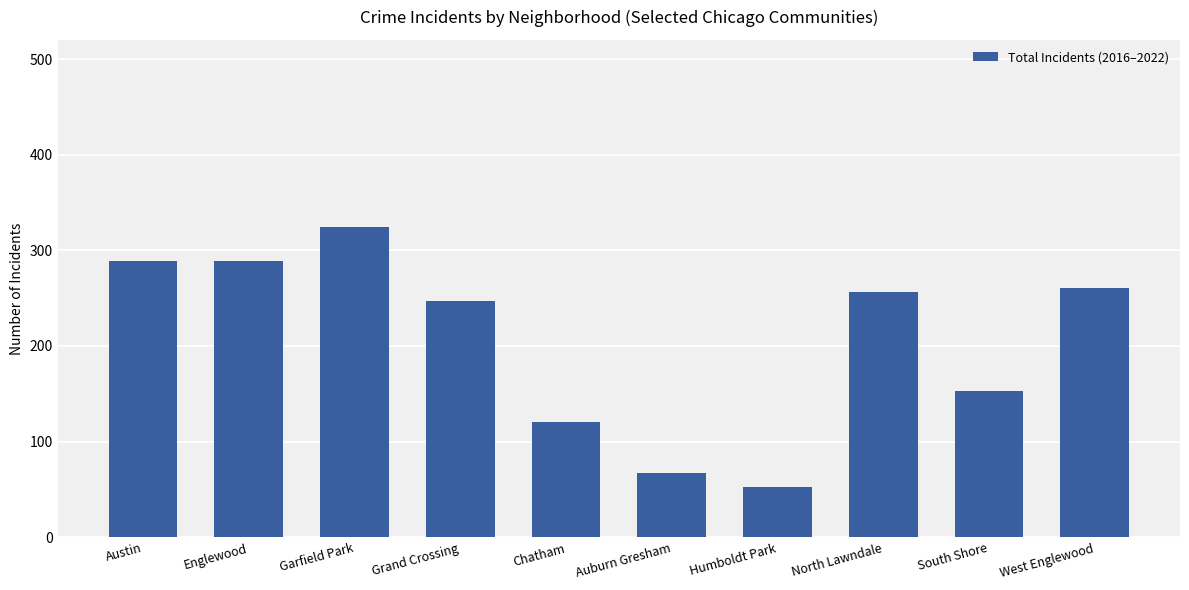

What is the difference between the values at Chatham and Humboldt Park?

67